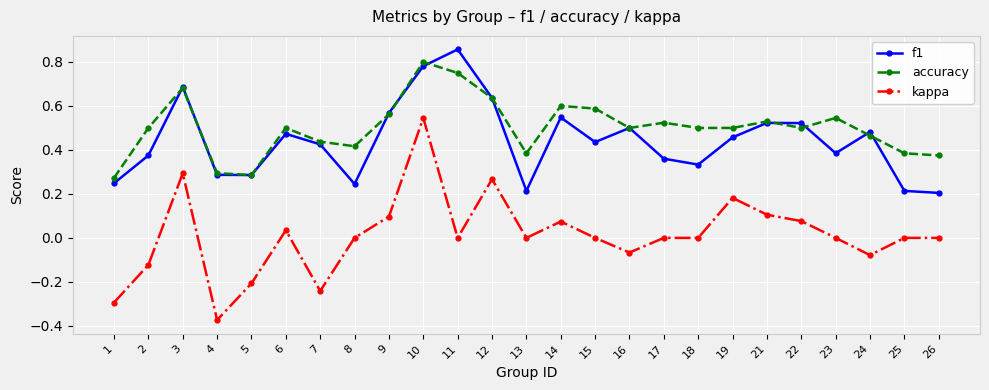

Rank the series by their maximum value, from lowest to highest.

kappa, accuracy, f1